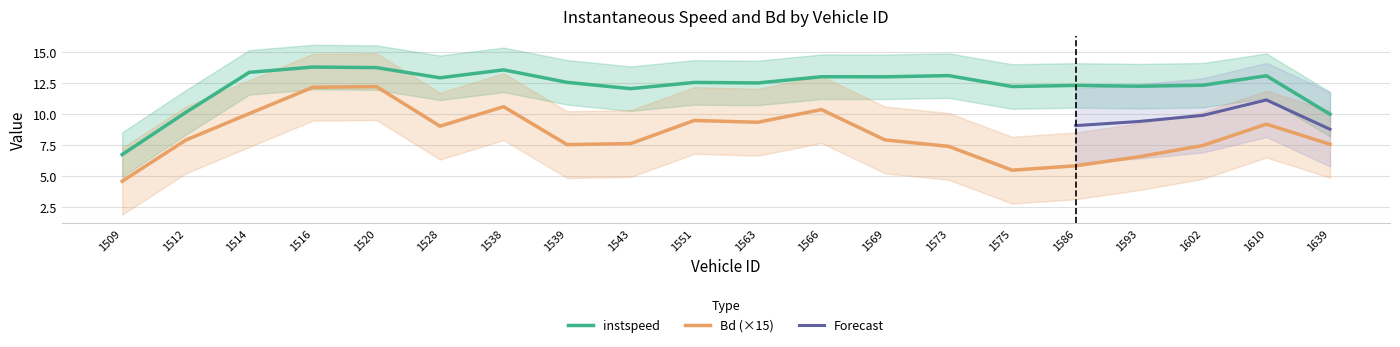

True or false: Bd and instspeed intersect in this chart.

False